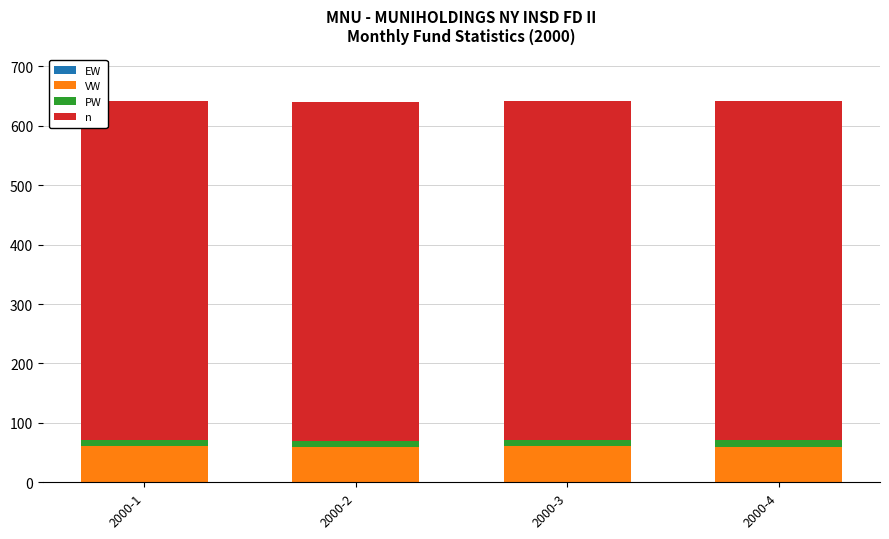

Which has a higher value, 2000-2 or 2000-1?

2000-2